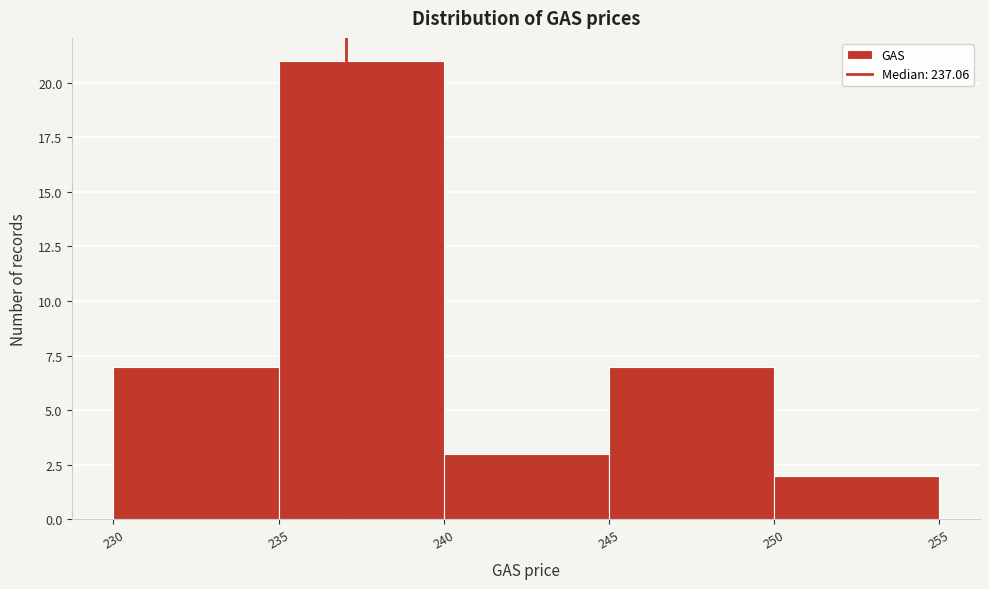

Reading left to right, transcribe this chart: for each bar, give the range it covers on the x-axis and its height. The values are not printed on the chart, so give them approximately, as read against the axis.

230 to 235: 7
235 to 240: 21
240 to 245: 3
245 to 250: 7
250 to 255: 2